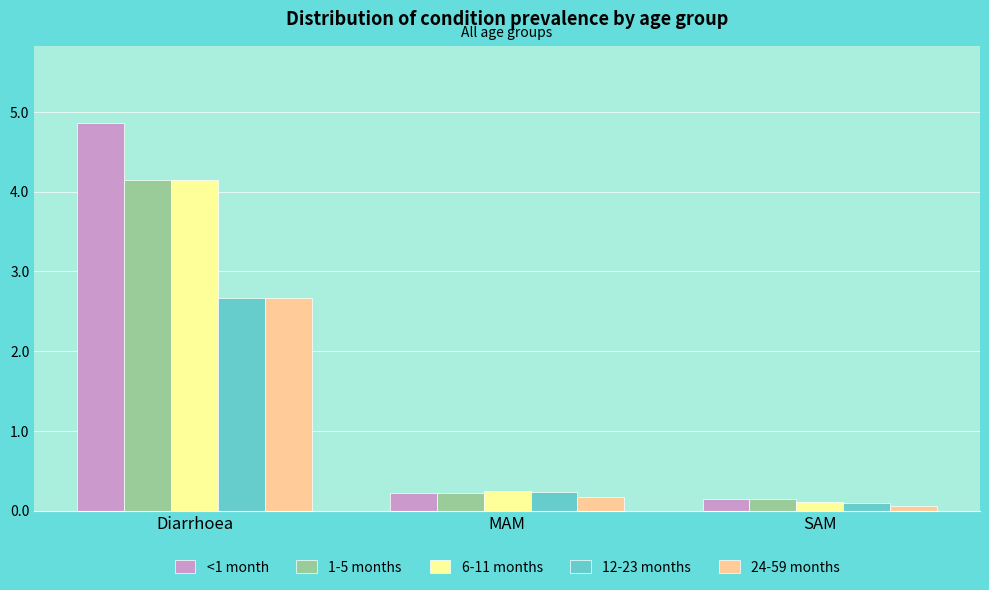

At which category is the sum across all series the highest?

Diarrhoea